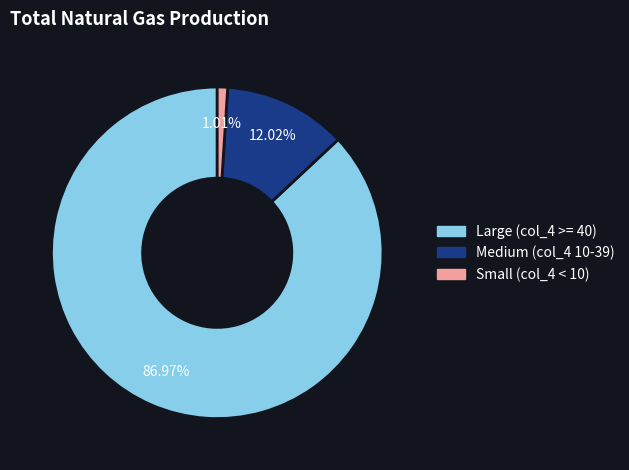

To the nearest percent, what is the difference between the largest and smallest slice percentages?

86%